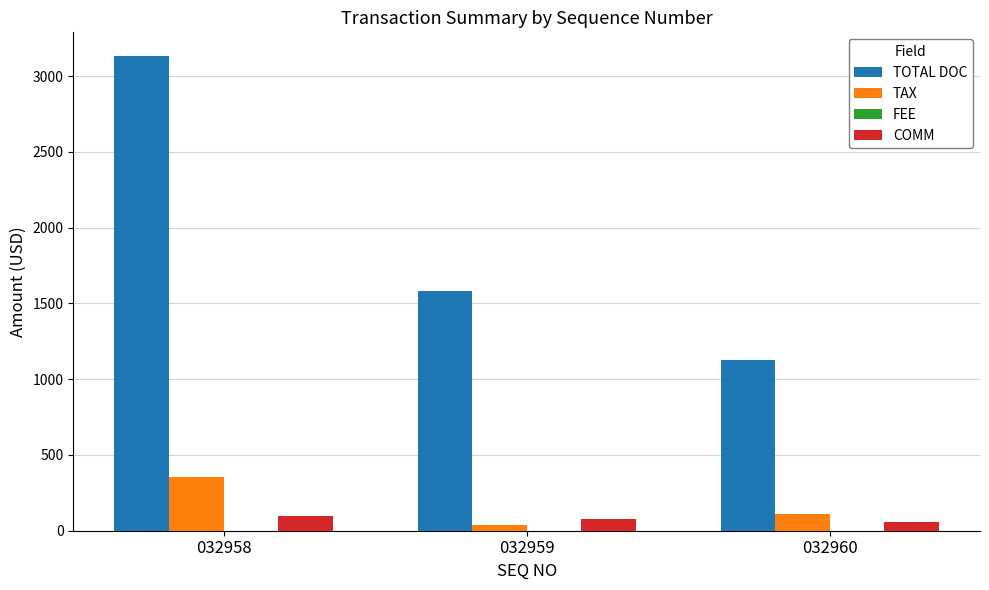

Where does the COMM series first go above 75?

032958